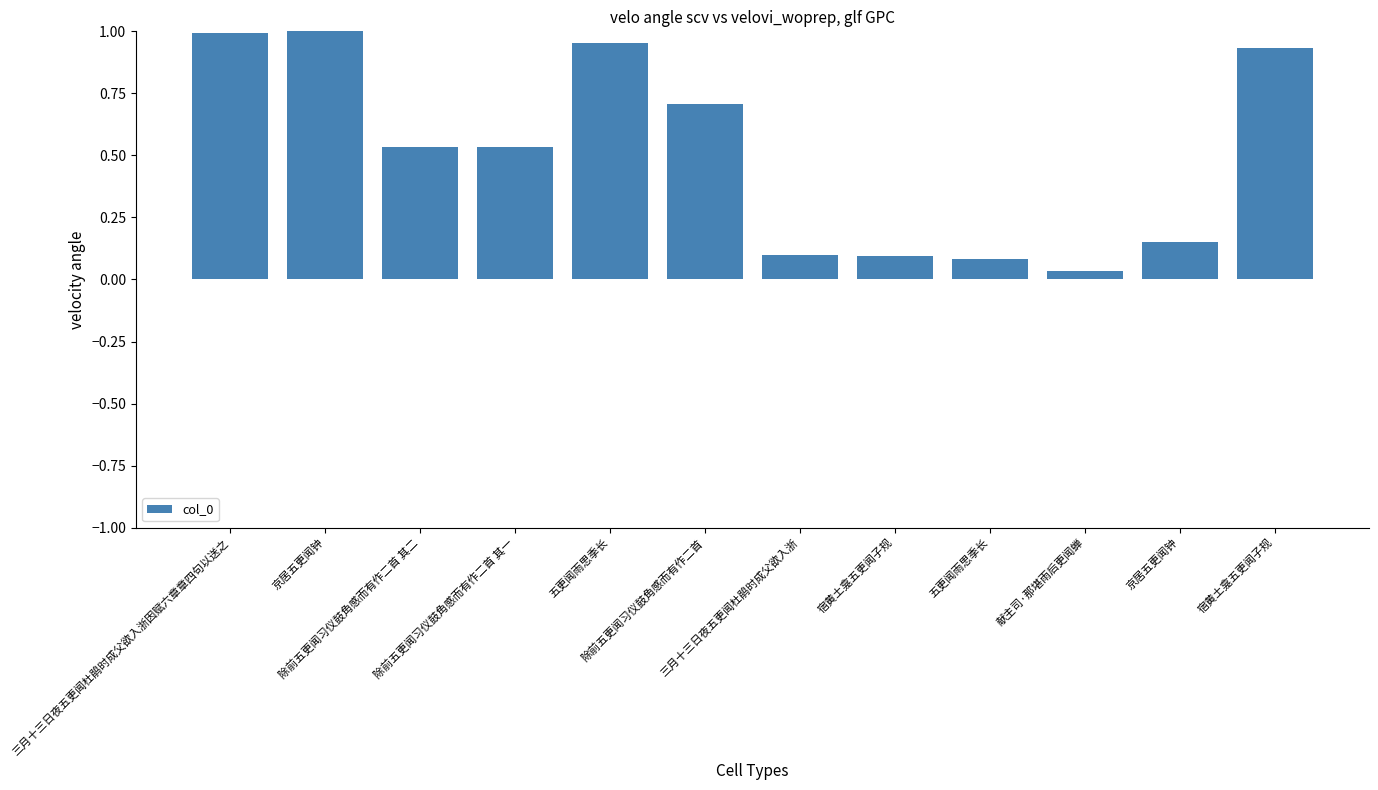

List the labels in order of value, smallest first.

献主司·那堪雨后更闻蝉, 五更闻雨思季长, 宿黄土龛五更闻子规, 三月十三日夜五更闻杜鹃时成父欲入浙, 京居五更闻钟, 除前五更闻习仪鼓角感而有作二首 其一, 除前五更闻习仪鼓角感而有作二首 其二, 除前五更闻习仪鼓角感而有作二首, 宿黄土龛五更闻子规, 五更闻雨思季长, 三月十三日夜五更闻杜鹃时成父欲入浙因赋六章章四句以送之, 京居五更闻钟